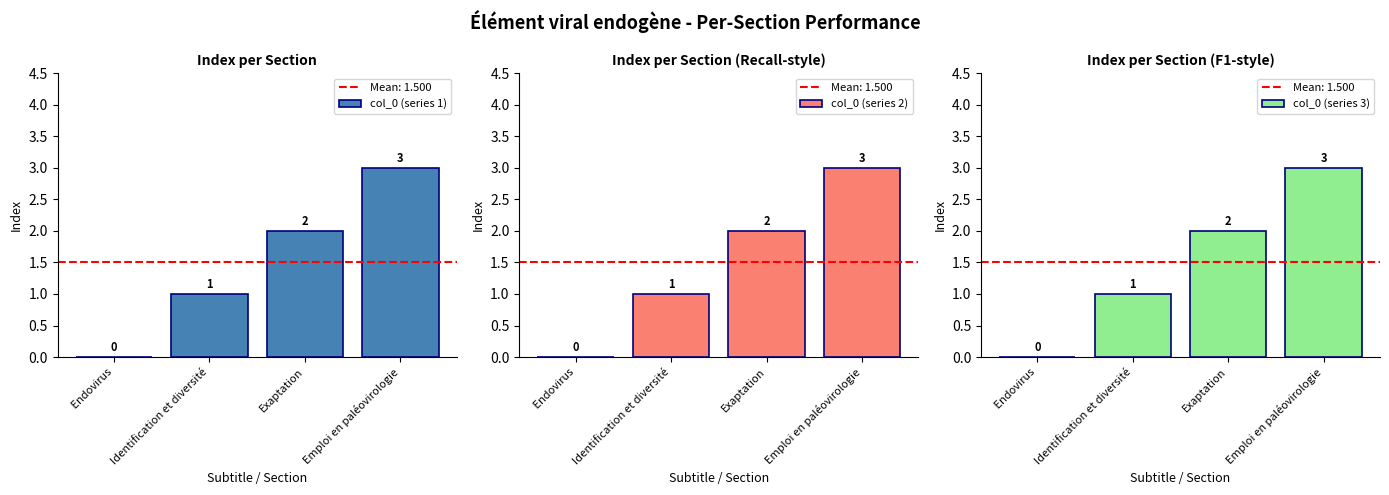

Does the chart contain stacked bars?

No